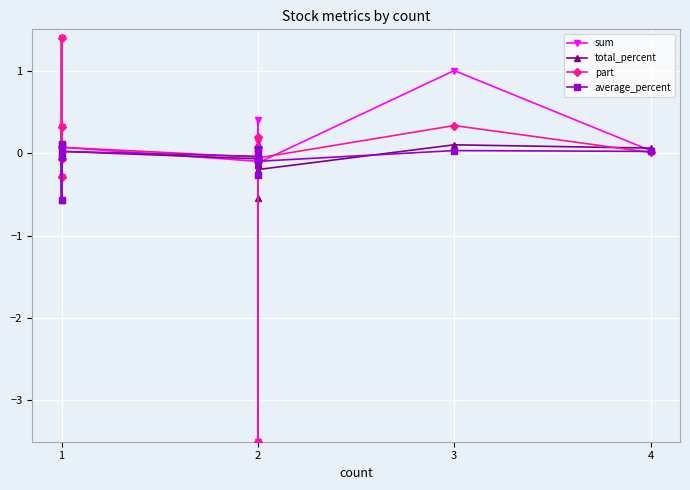

At how many categories does at least one series exceed -2?

14